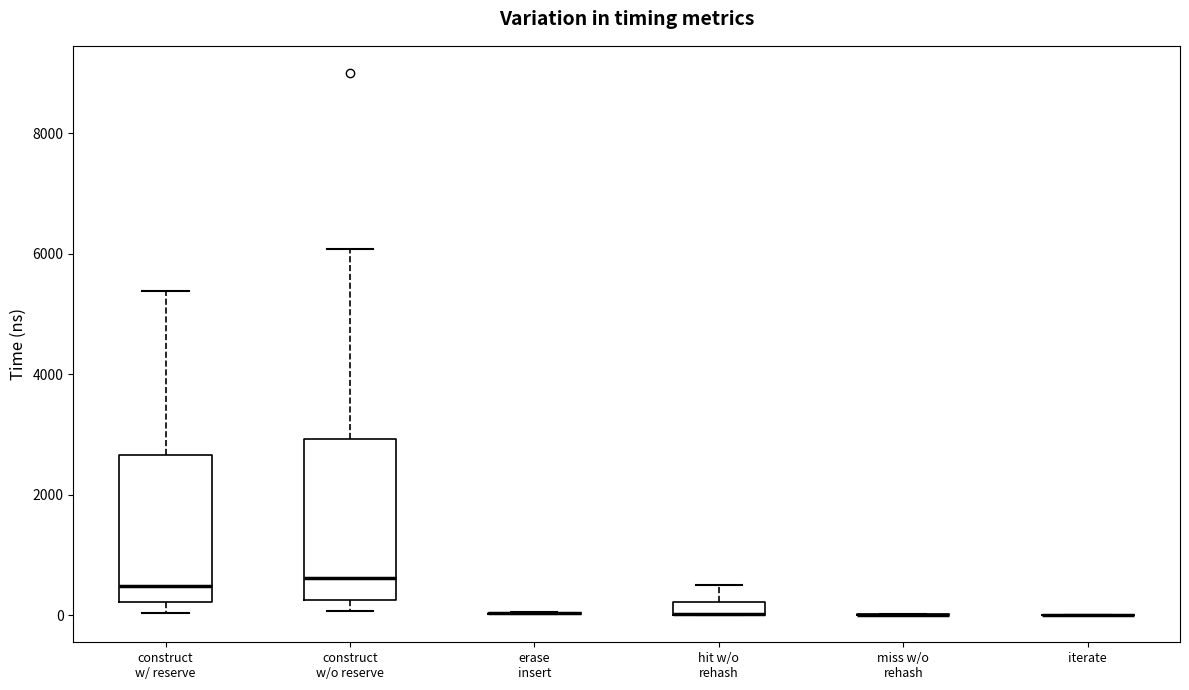

Which box is the tallest, from its lower edge to its upper edge?

construct w/o reserve